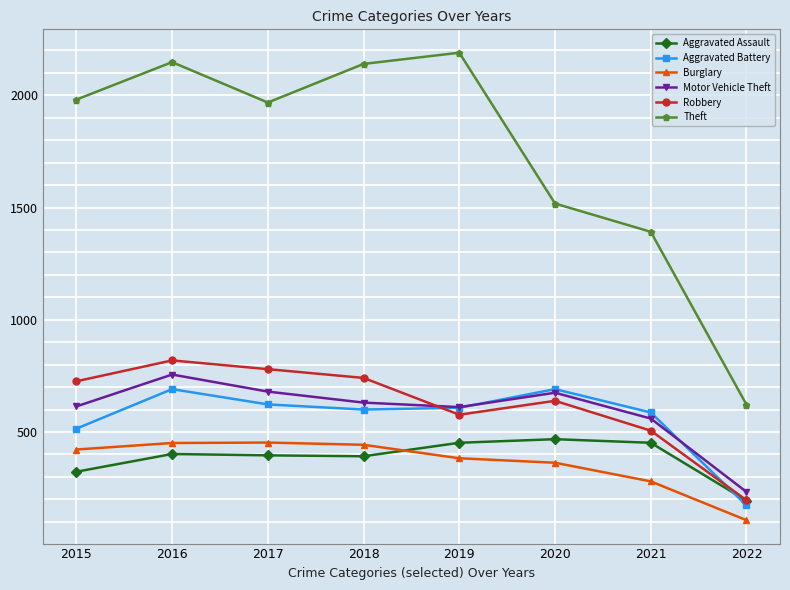

Is it true that Burglary equals 422 at 2015?

True